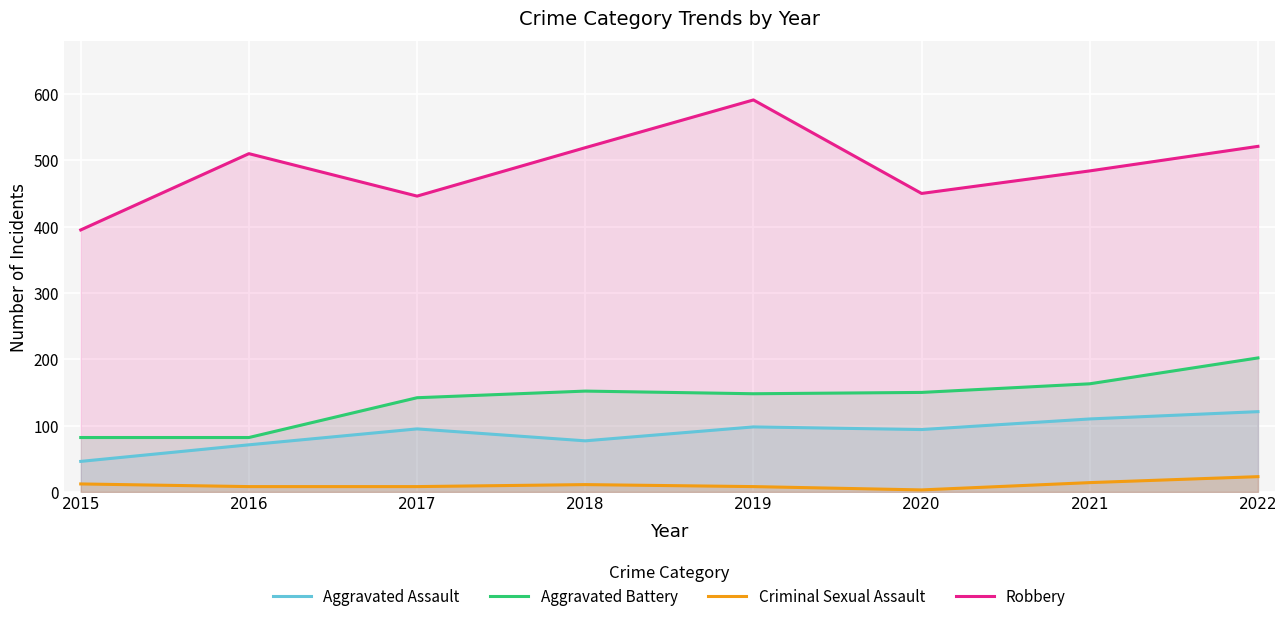

What is the difference between the highest and lowest values at 2017?

438